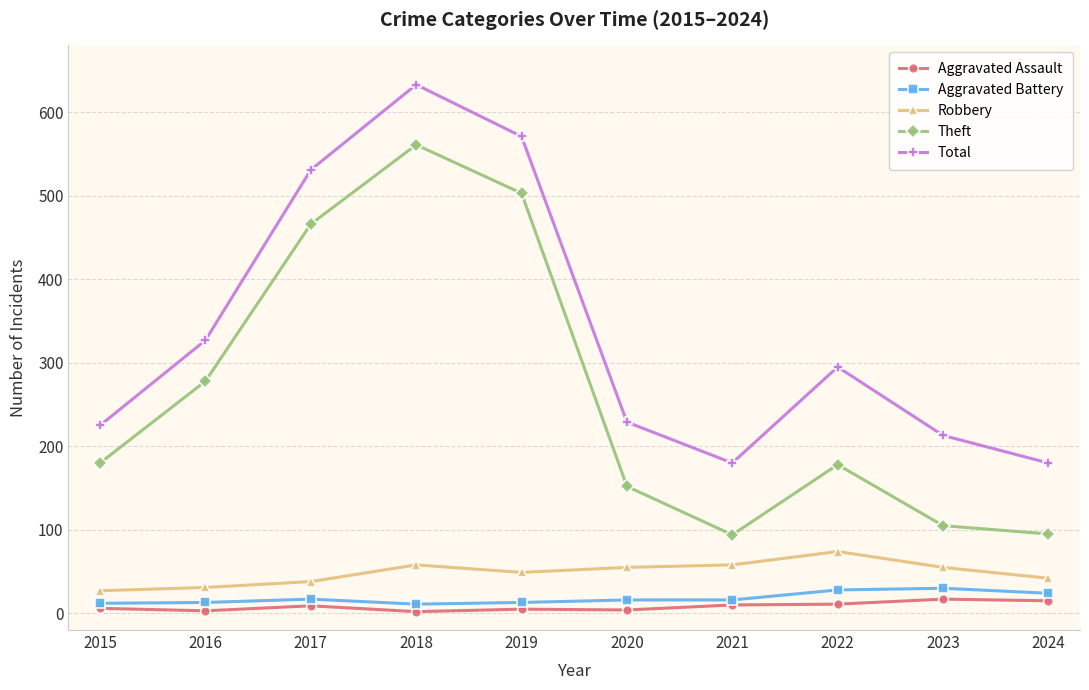

Is it true that Total equals 213 at 2023?

True